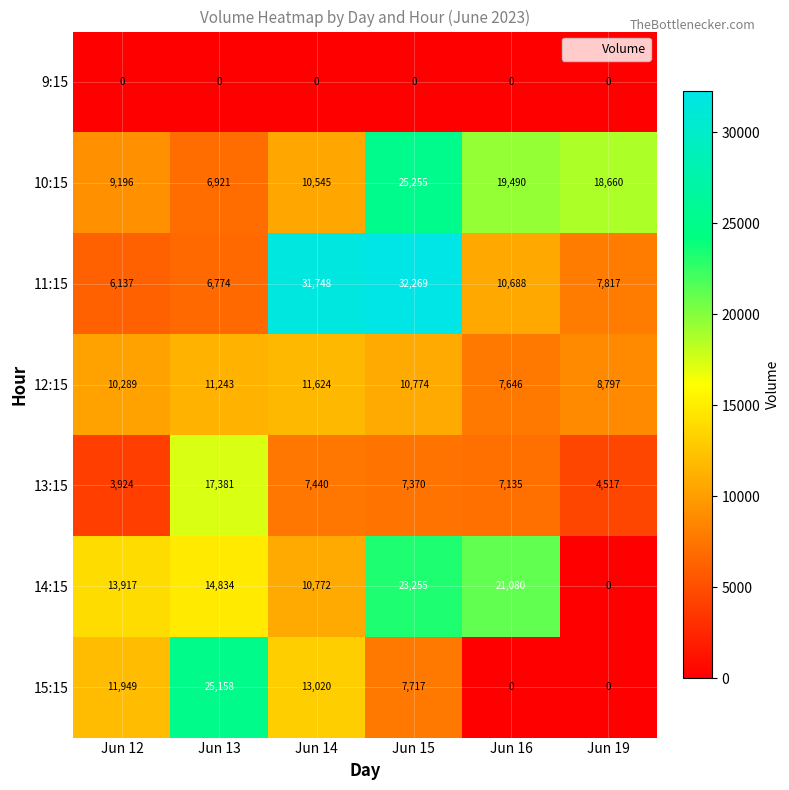

How many categories are shown in the chart?

6